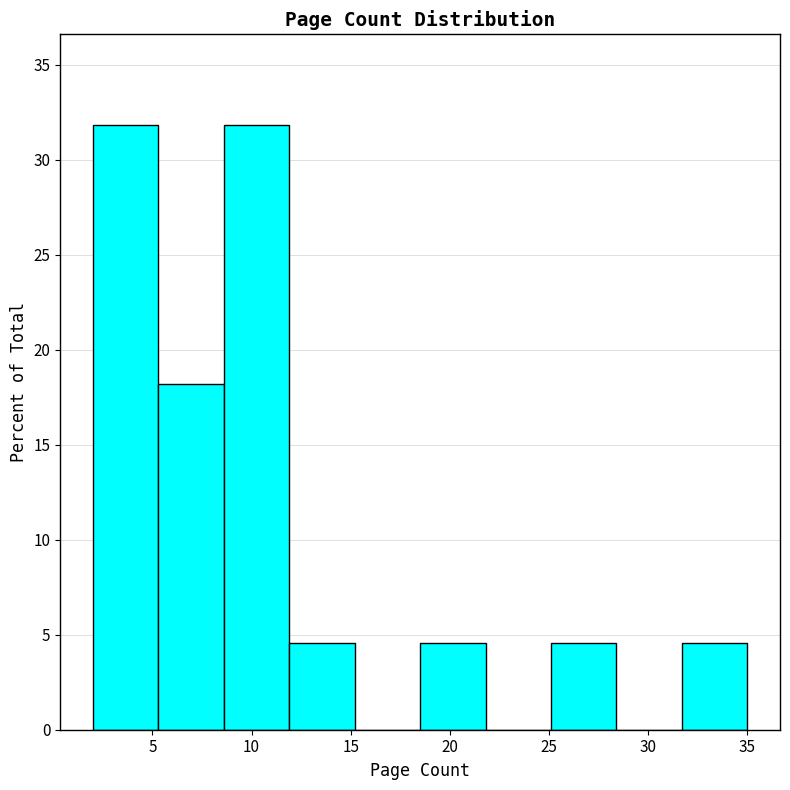

Reading left to right, transcribe this chart: for each bar, give the range it covers on the x-axis and its height. Neither the bar edges nor the heights are printed on the chart, so give them approximately, as read against the axes.

2.0 to 5.3: 32.0
5.3 to 8.6: 18.0
8.6 to 11.9: 32.0
11.9 to 15.2: 4.5
15.2 to 18.5: 0
18.5 to 21.8: 4.5
21.8 to 25.1: 0
25.1 to 28.4: 4.5
28.4 to 31.7: 0
31.7 to 35.0: 4.5